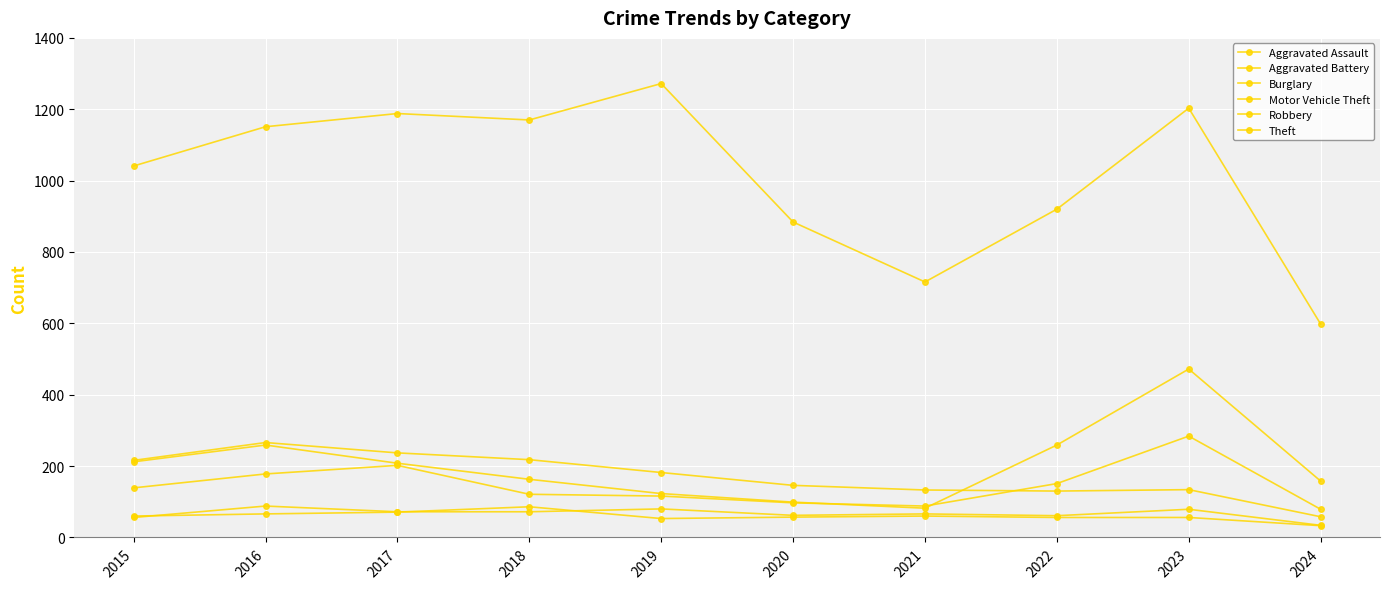

Is it true that Theft equals 1203 at 2023?

True